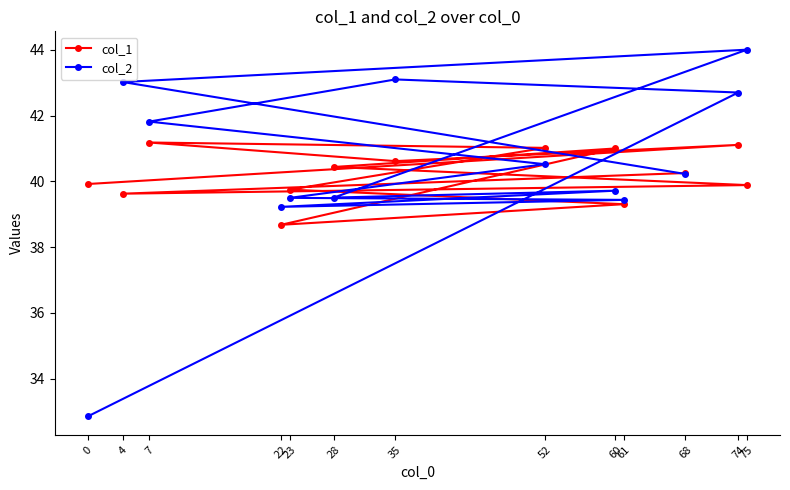

The col_2 series shows 39.4 at 61. True or false?

True